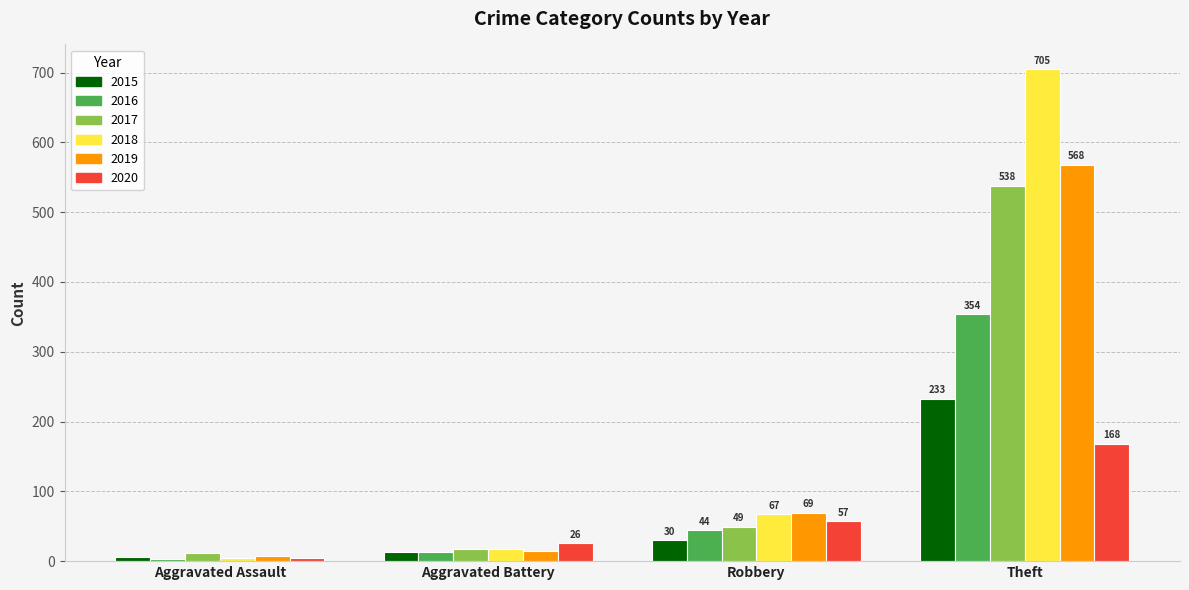

Which series changed the most between Aggravated Battery and Robbery?

2019